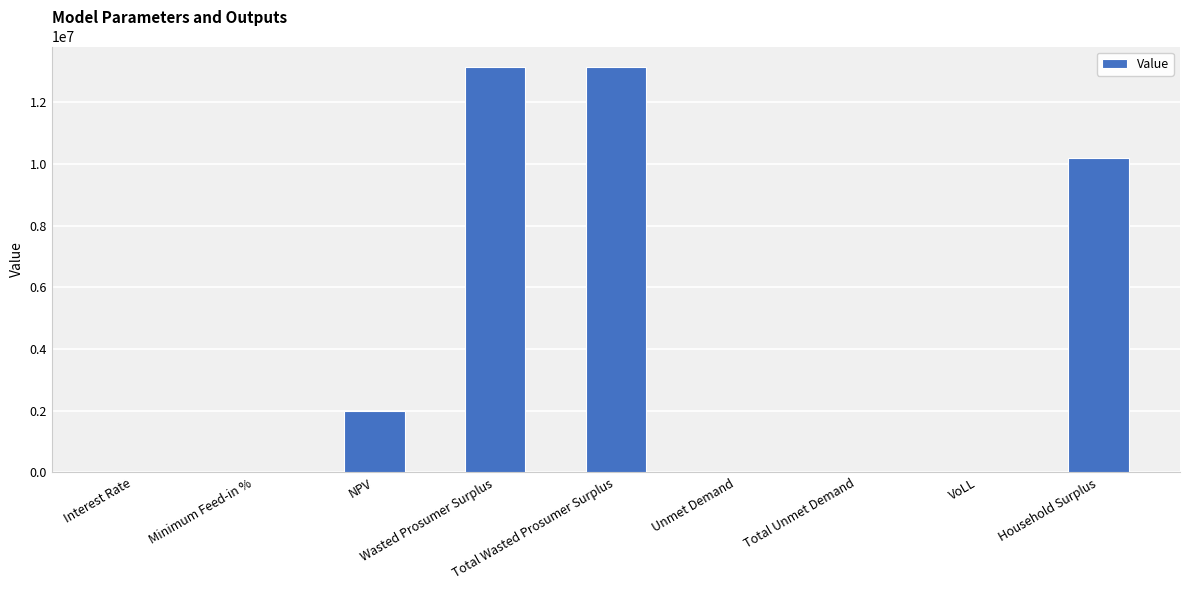

What is the average value?

4278879.6